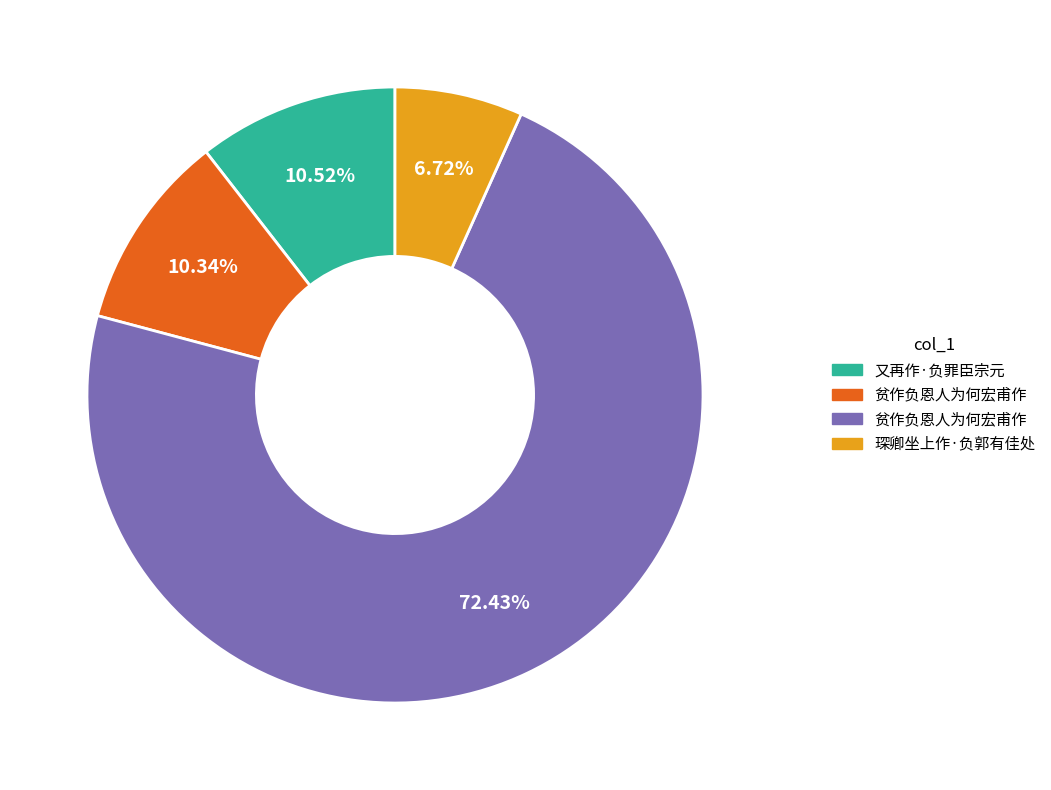

Is there any slice that represents more than half of the pie?

Yes